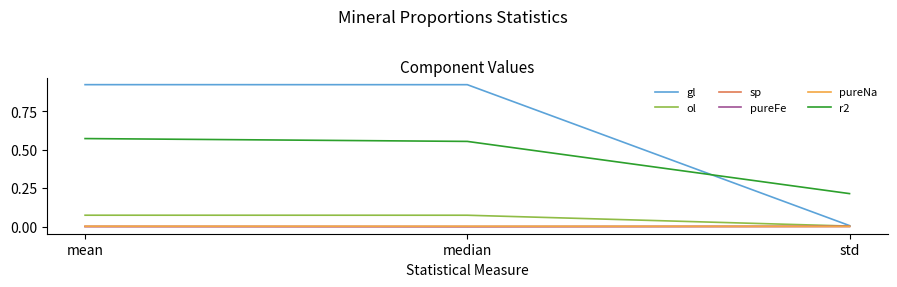

Which series has the widest spread of values?

gl